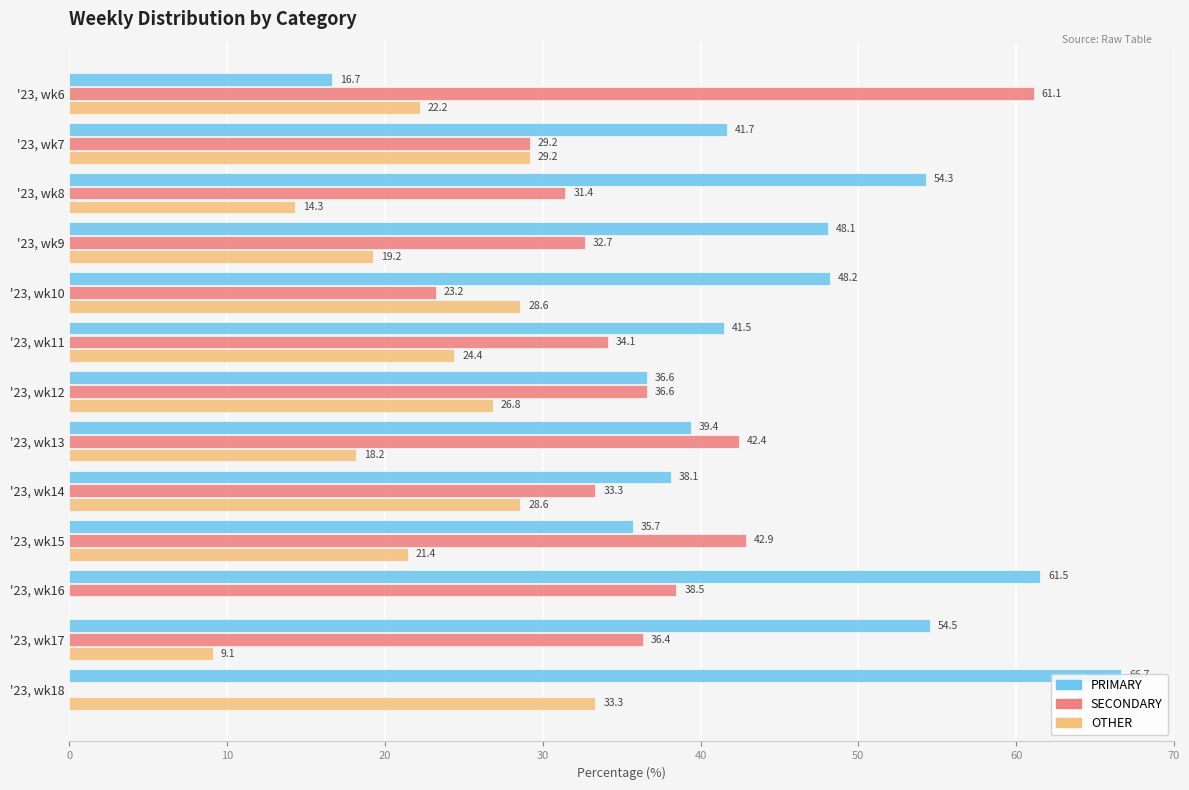

What is the sum of the SECONDARY values at '23, wk14 and '23, wk18?

33.3